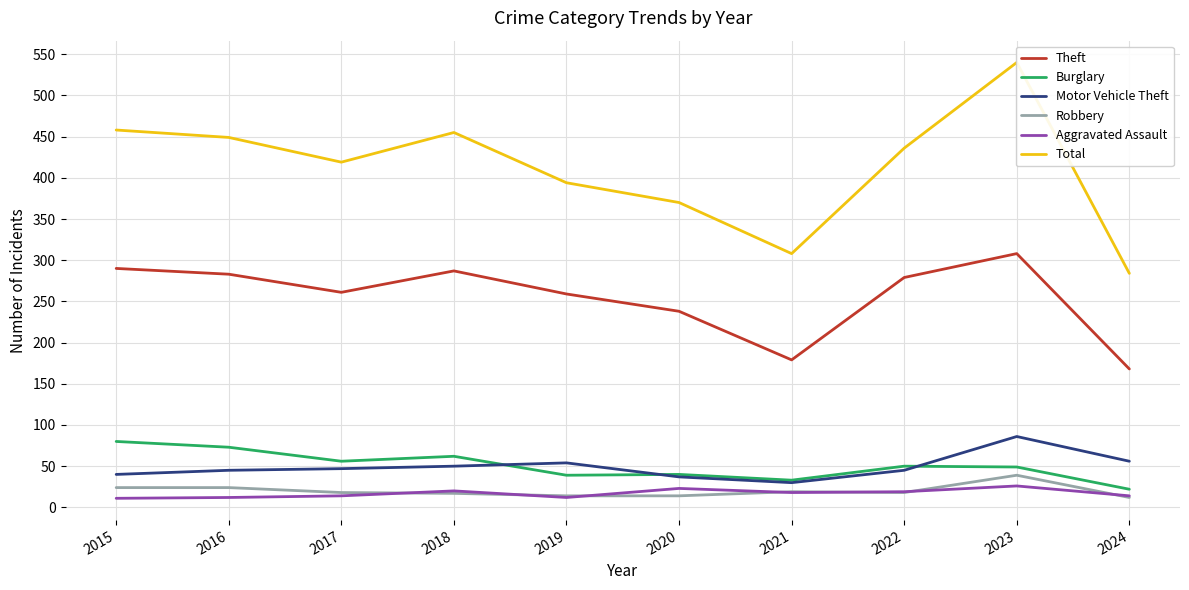

True or false: Aggravated Assault and Motor Vehicle Theft cross at least once.

False